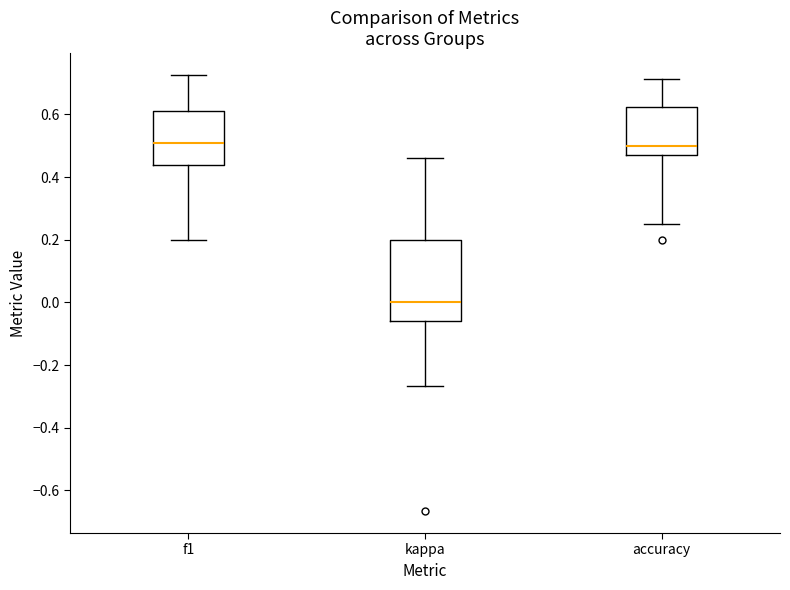

Reading left to right, transcribe this box plot: for each box, give where its median line is, the range the box spans, and where its two whiskers end, as read against the y-axis. The values are not printed on the chart, so give them approximately, as read against the axis.

f1: median 0.50, box 0.44 to 0.62, whiskers 0.20 to 0.72
kappa: median 0.00, box -0.06 to 0.20, whiskers -0.26 to 0.46
accuracy: median 0.50, box 0.48 to 0.62, whiskers 0.26 to 0.72